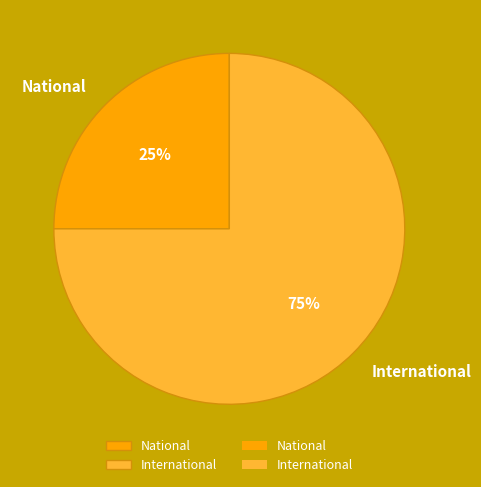

Which category has the smallest portion of the pie?

National